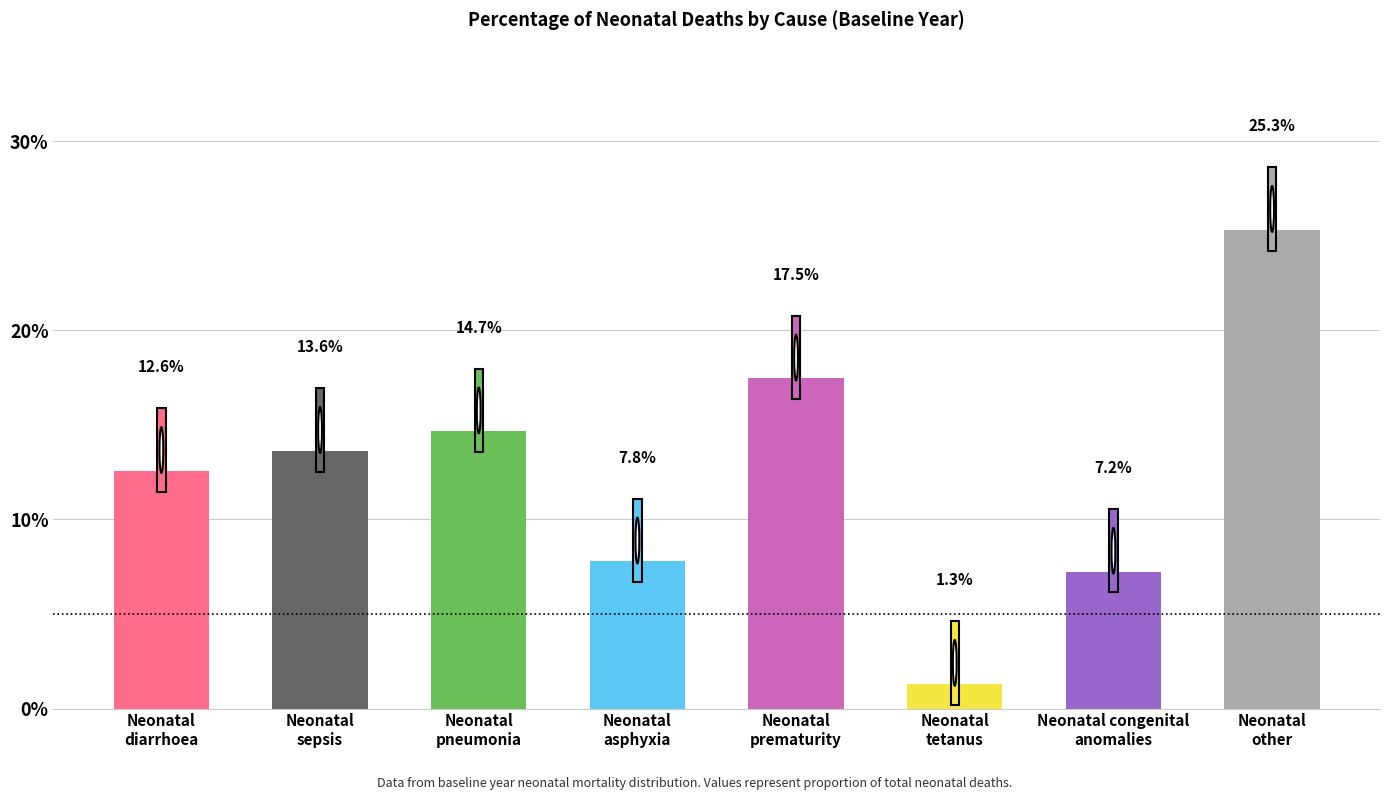

What is the label of the 1st bar from the right?

Neonatal
other